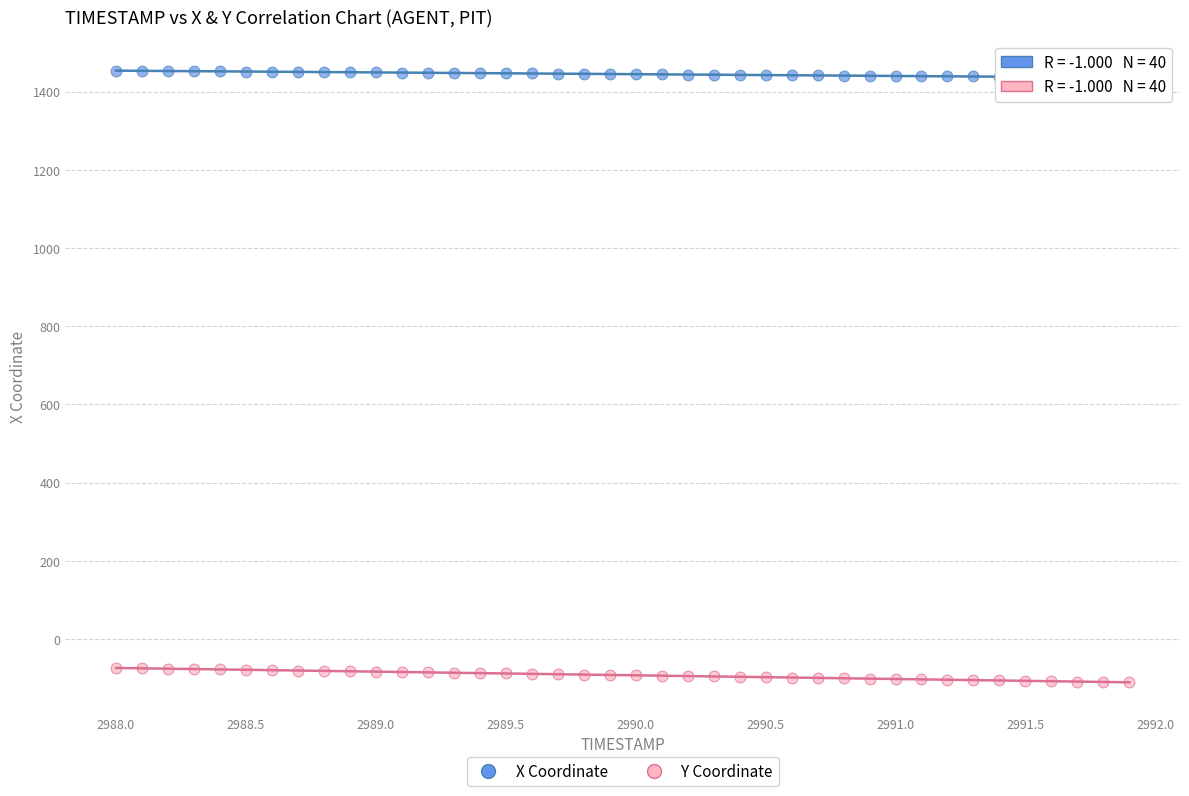

Across all data points, what is the range of Y values (max minus min)?

1564.4